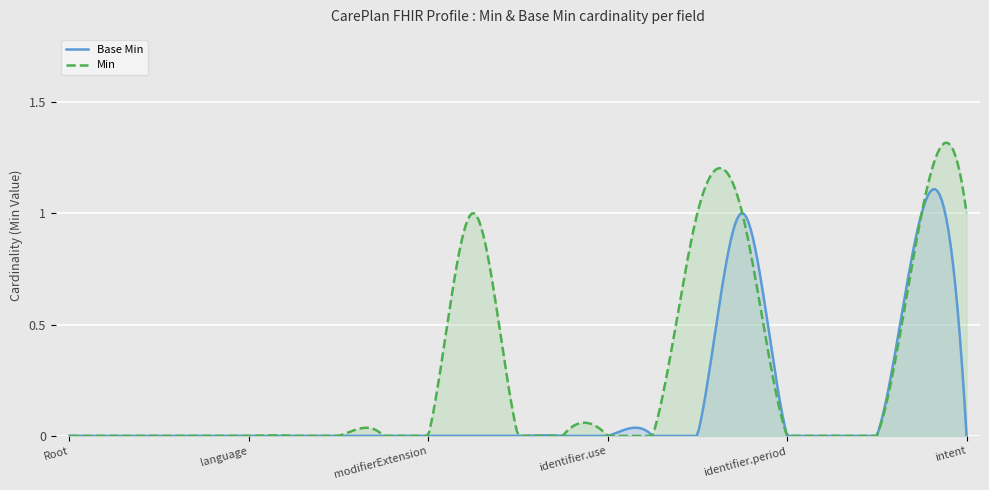

Rank the series by their average value, from lowest to highest.

Base Min, Min